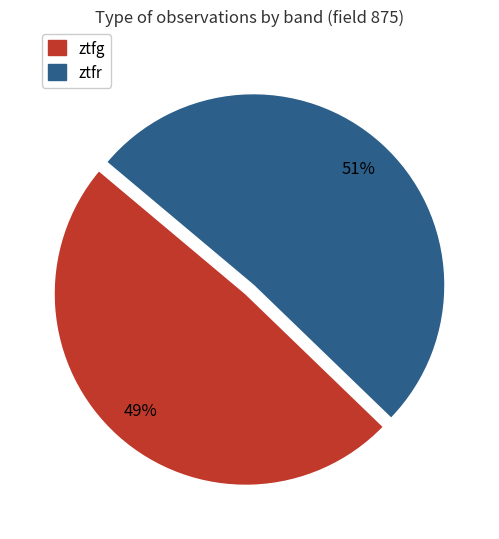

Between ztfg and ztfr, which is larger?

ztfr